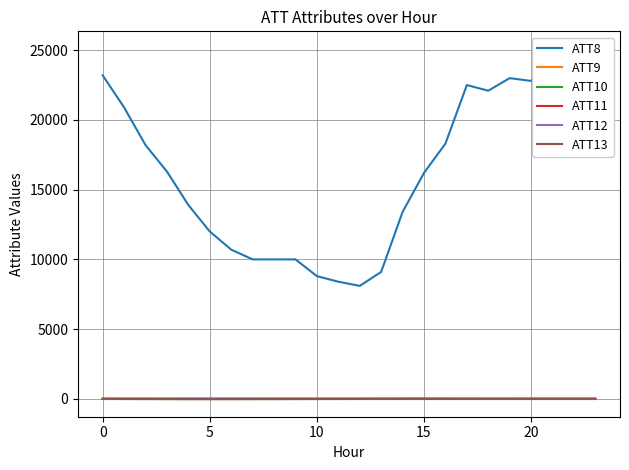

Is it true that ATT9 equals -10.0 at 11?

True